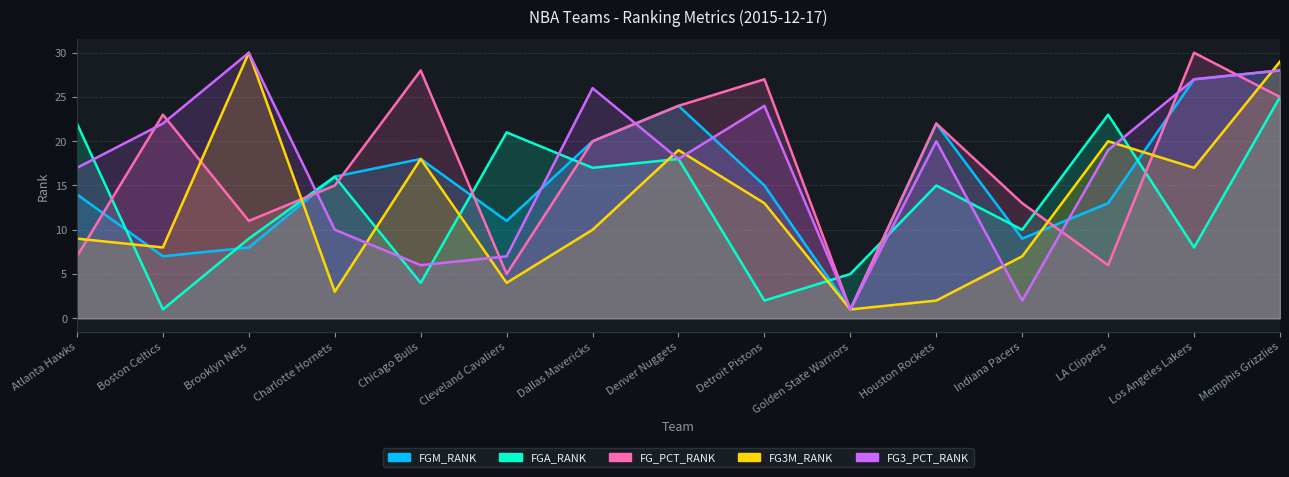

Reading left to right, list all the values displayed in this chart.

FGM_RANK: Atlanta Hawks=14	Boston Celtics=7	Brooklyn Nets=8	Charlotte Hornets=16	Chicago Bulls=18	Cleveland Cavaliers=11	Dallas Mavericks=20	Denver Nuggets=24	Detroit Pistons=15	Golden State Warriors=1	Houston Rockets=22	Indiana Pacers=9	LA Clippers=13	Los Angeles Lakers=27	Memphis Grizzlies=28
FGA_RANK: Atlanta Hawks=22	Boston Celtics=1	Brooklyn Nets=9	Charlotte Hornets=16	Chicago Bulls=4	Cleveland Cavaliers=21	Dallas Mavericks=17	Denver Nuggets=18	Detroit Pistons=2	Golden State Warriors=5	Houston Rockets=15	Indiana Pacers=10	LA Clippers=23	Los Angeles Lakers=8	Memphis Grizzlies=25
FG_PCT_RANK: Atlanta Hawks=7	Boston Celtics=23	Brooklyn Nets=11	Charlotte Hornets=15	Chicago Bulls=28	Cleveland Cavaliers=5	Dallas Mavericks=20	Denver Nuggets=24	Detroit Pistons=27	Golden State Warriors=1	Houston Rockets=22	Indiana Pacers=13	LA Clippers=6	Los Angeles Lakers=30	Memphis Grizzlies=25
FG3M_RANK: Atlanta Hawks=9	Boston Celtics=8	Brooklyn Nets=30	Charlotte Hornets=3	Chicago Bulls=18	Cleveland Cavaliers=4	Dallas Mavericks=10	Denver Nuggets=19	Detroit Pistons=13	Golden State Warriors=1	Houston Rockets=2	Indiana Pacers=7	LA Clippers=20	Los Angeles Lakers=17	Memphis Grizzlies=29
FG3_PCT_RANK: Atlanta Hawks=17	Boston Celtics=22	Brooklyn Nets=30	Charlotte Hornets=10	Chicago Bulls=6	Cleveland Cavaliers=7	Dallas Mavericks=26	Denver Nuggets=18	Detroit Pistons=24	Golden State Warriors=1	Houston Rockets=20	Indiana Pacers=2	LA Clippers=19	Los Angeles Lakers=27	Memphis Grizzlies=28